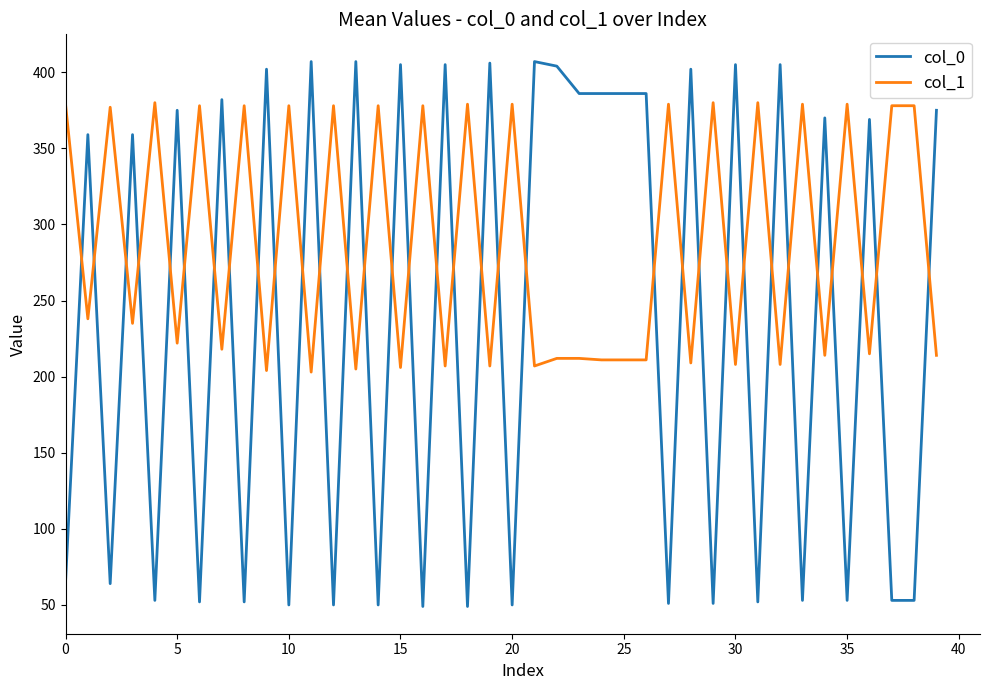

What is the difference between the maximum and minimum values in the col_1 series?

177